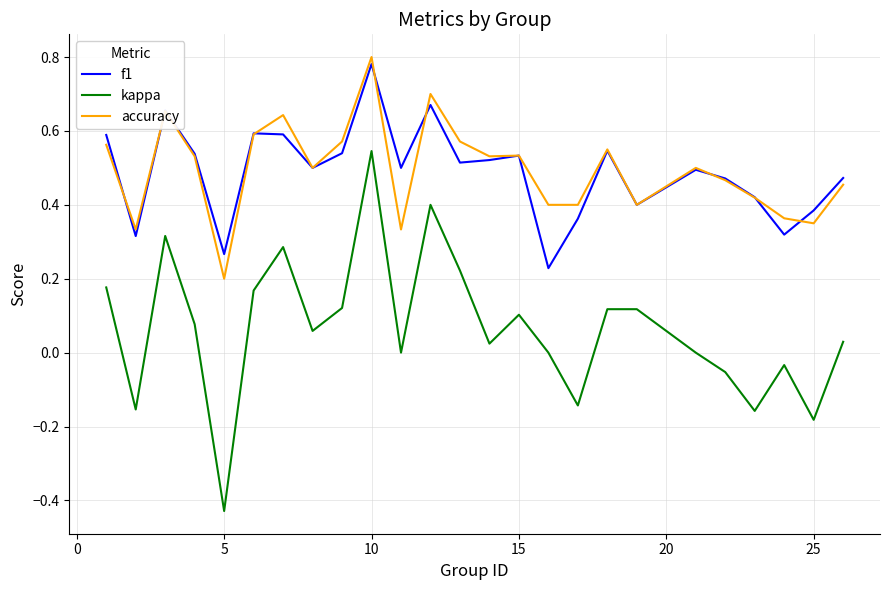

Which series has the largest range (max minus min)?

kappa